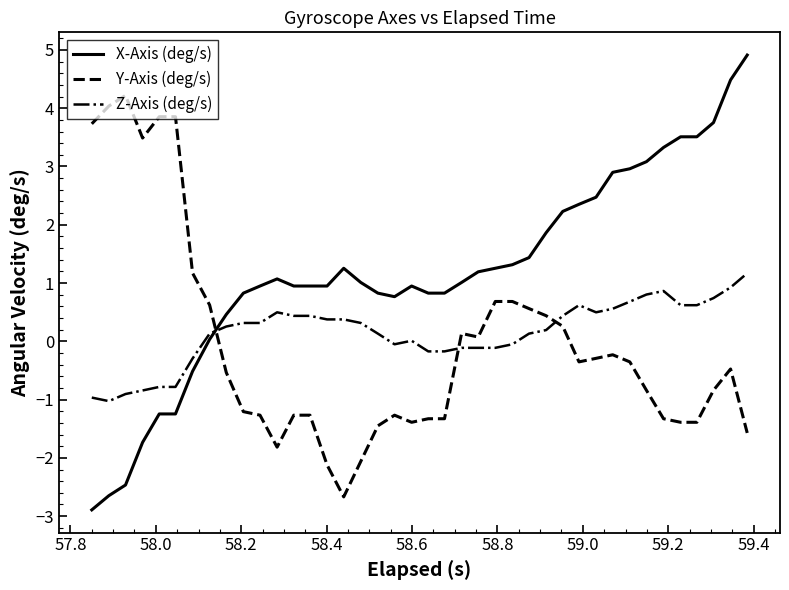

How many intersections are there between Z-Axis (deg/s) and Y-Axis (deg/s)?

3